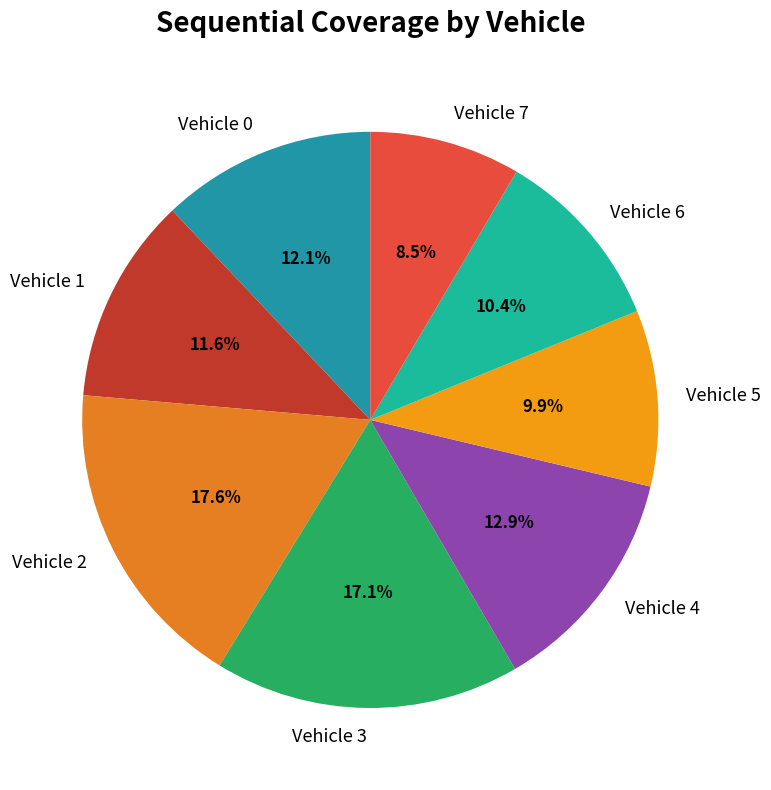

Which category has the smallest portion of the pie?

Vehicle 7